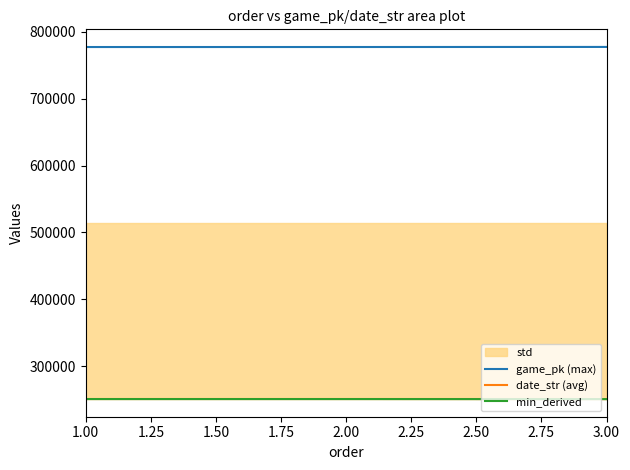

Where is game_pk (max) nearest to the value 777338?

2.00